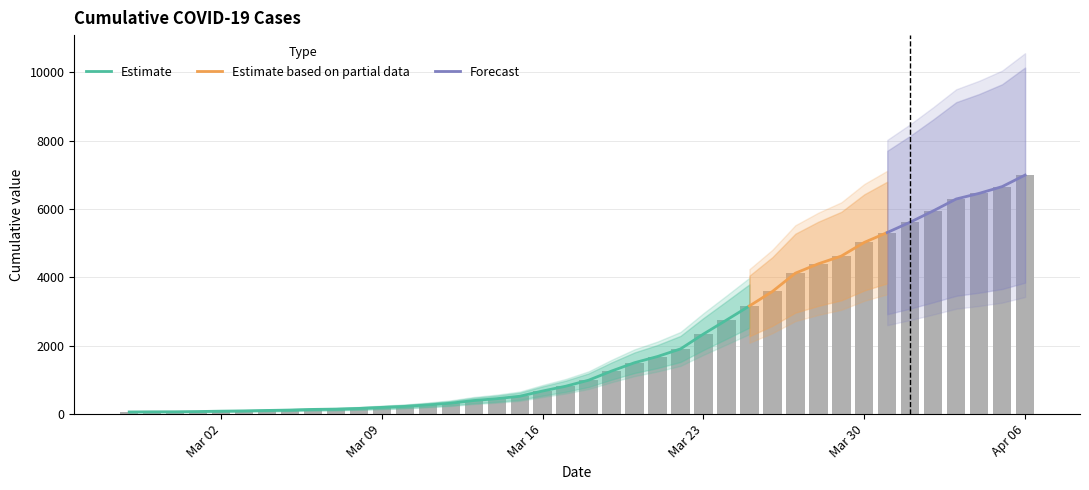

Reading left to right, what are all the values shown in this chart?

64	68	69	76	87	95	108	119	138	146	167	197	226	269	320	398	452	523	677	816	993	1261	1505	1686	1908	2344	2752	3165	3589	4125	4399	4625	5025	5314	5617	5947	6295	6460	6657	6995